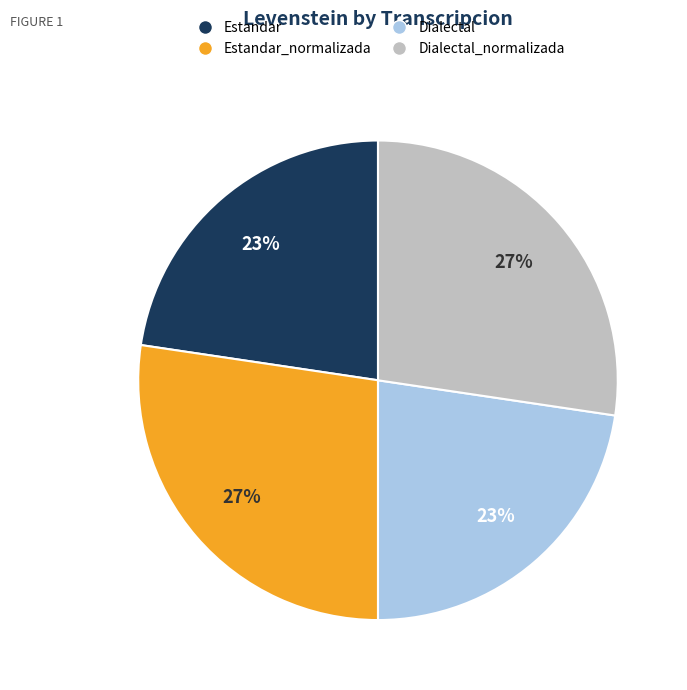

To the nearest percent, what is the average slice percentage?

25%